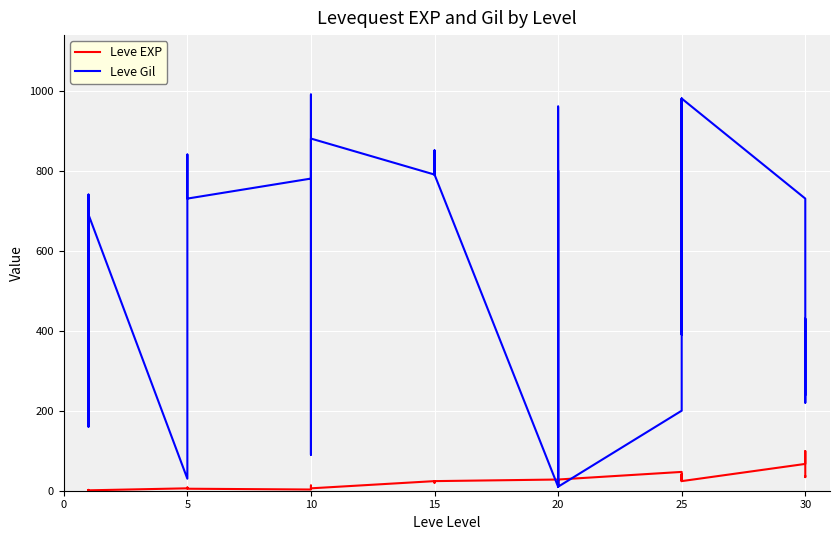

What is the label of the 29th point from the right?

5